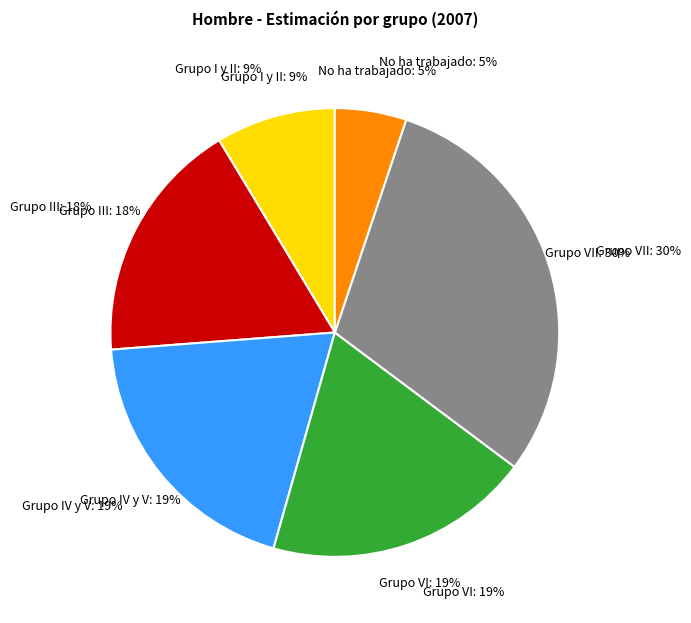

What percentage is the Grupo IV y V slice, to the nearest percent?

19%